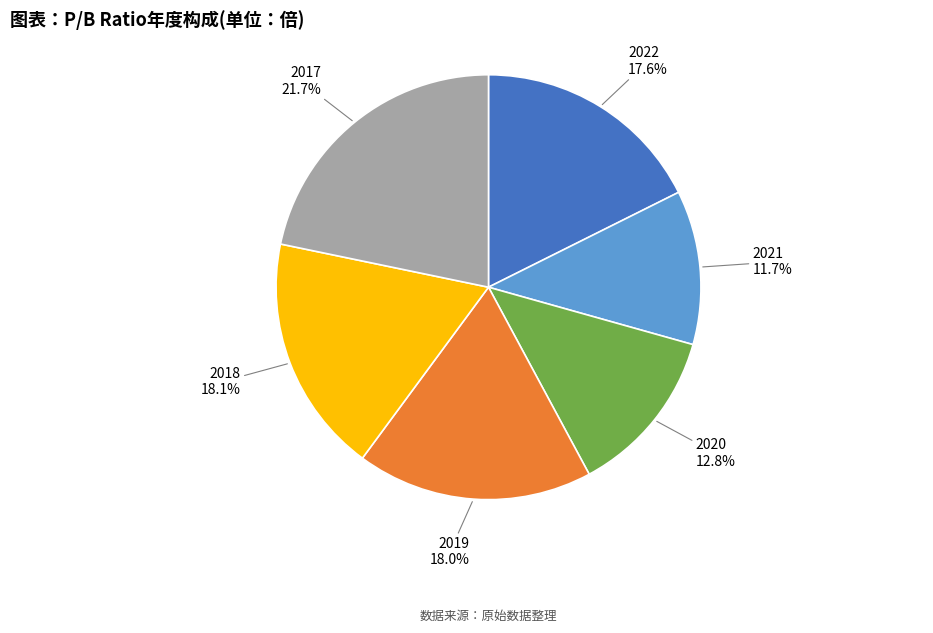

Is there a majority slice in this chart?

No